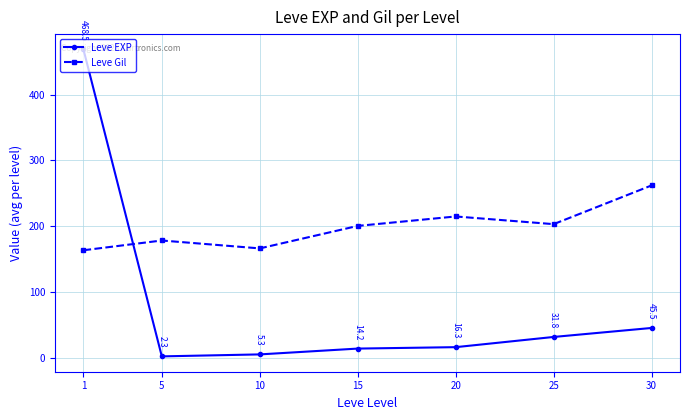

At which label is Leve Gil closest to 212?

20